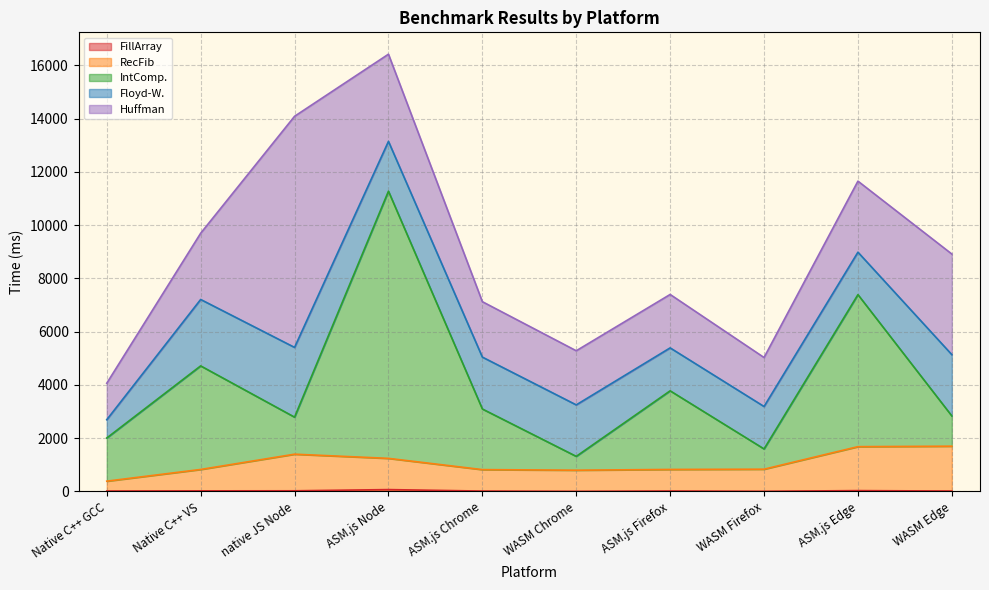

What is the value of the FillArray point at the 10th from the left?

13.1